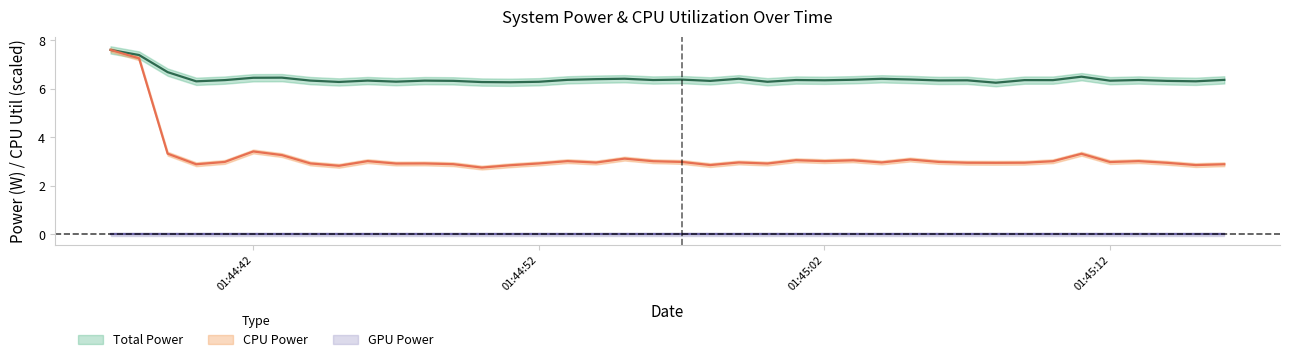

At which category does CPU Power reach its first local peak?

01:44:42